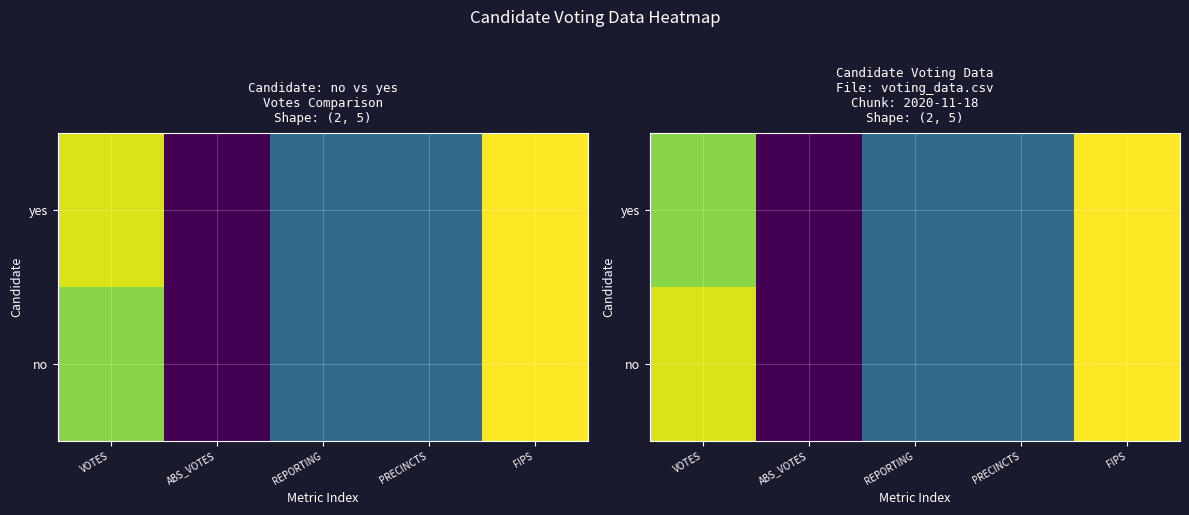

The value of yes at PRECINCTS is 0.3. True or false?

True